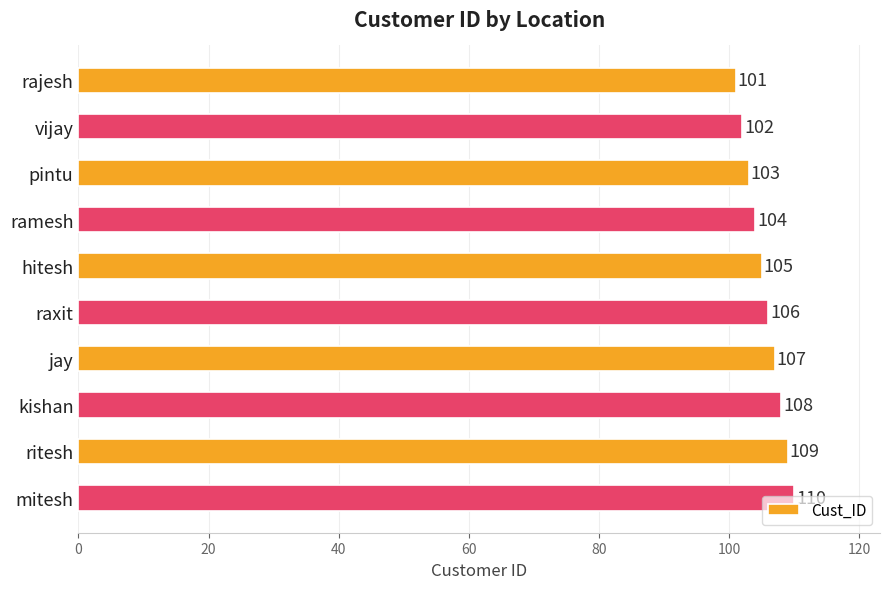

Which category has the lowest value across all series?

rajesh